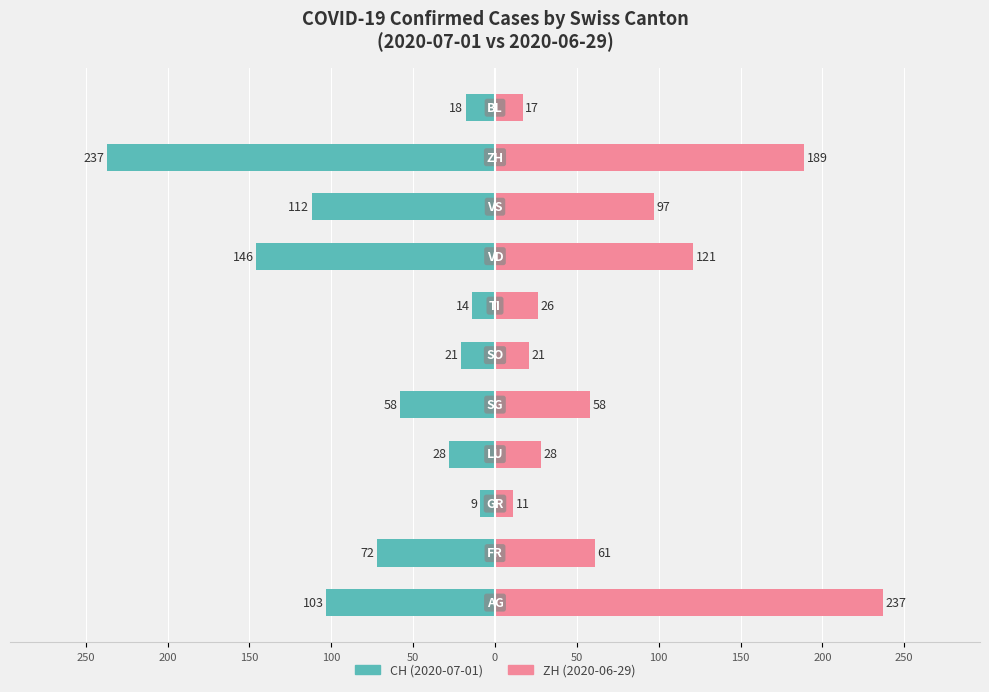

Is it true that ZH (2020-06-29) equals 67 at 150?

False